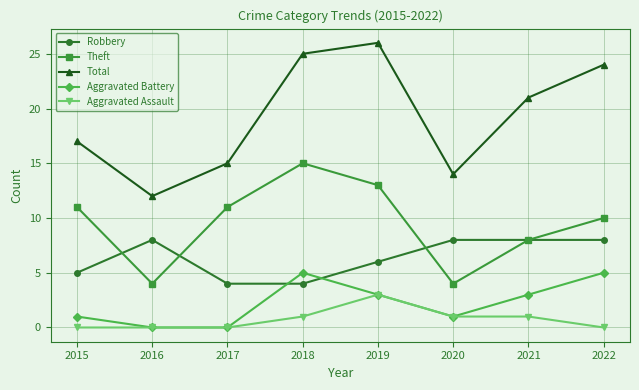

Read the Robbery value at 2021.

8